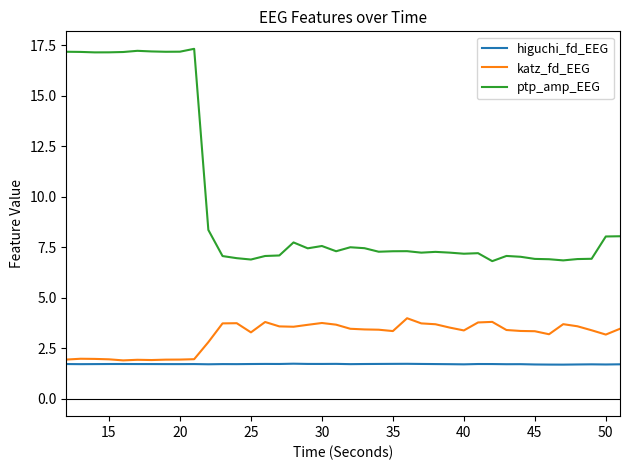

Which series has the widest spread of values?

ptp_amp_EEG